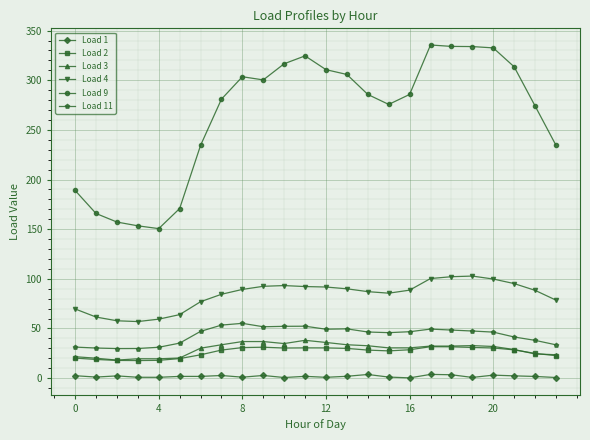

True or false: Load 9 and Load 2 cross at least once.

False